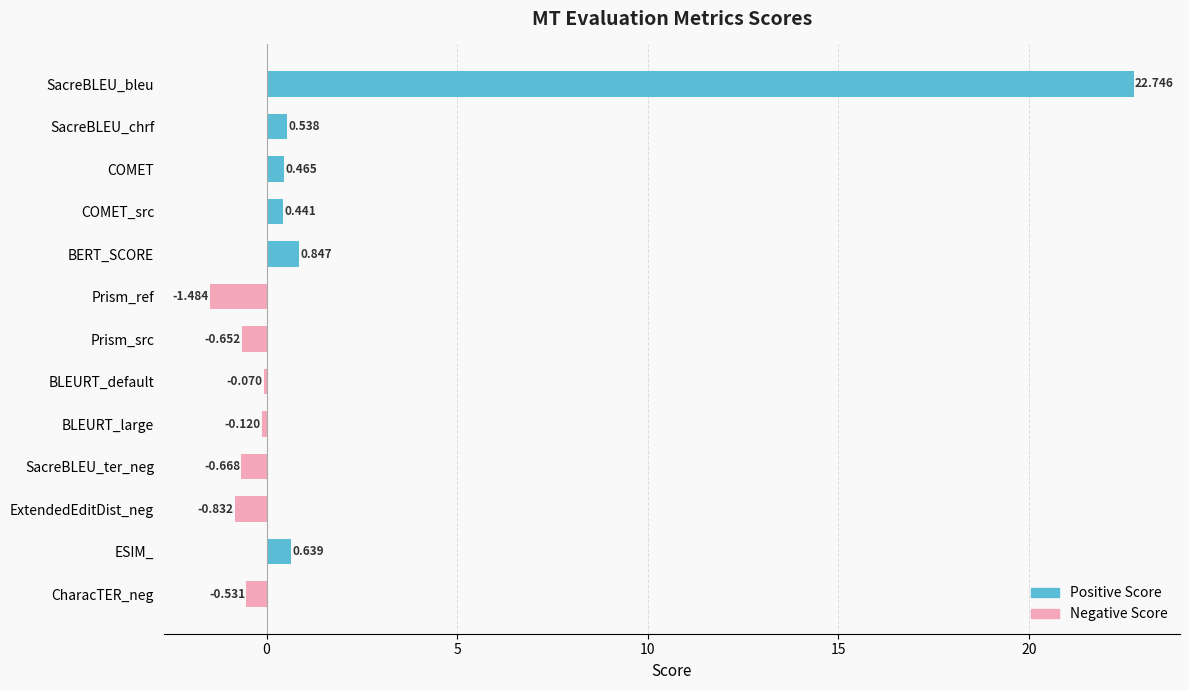

At which category does the chart reach its peak across all series?

SacreBLEU_bleu